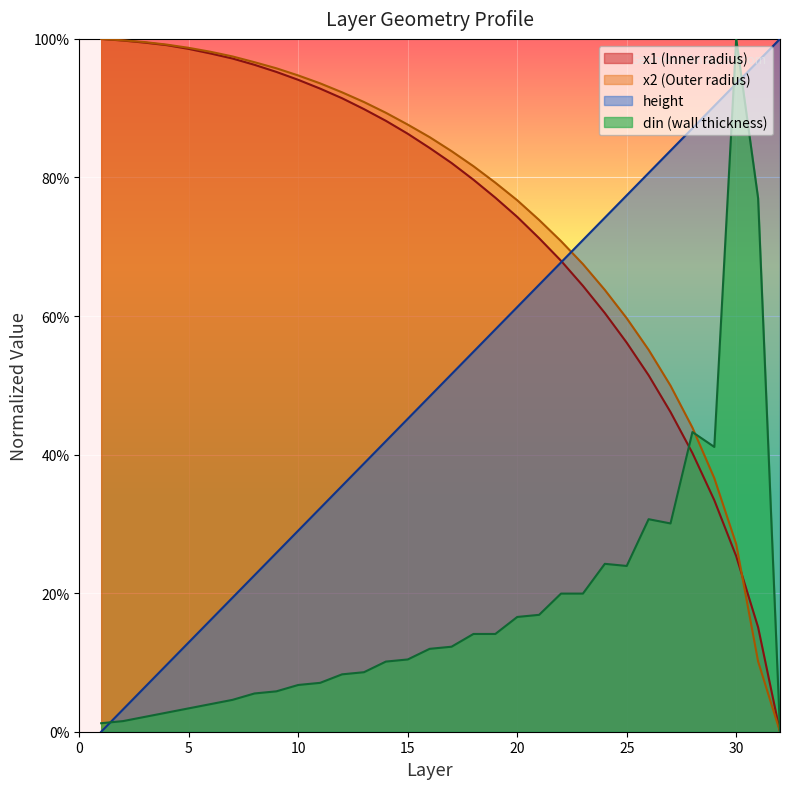

The value of din at 29 is 0.6. True or false?

False